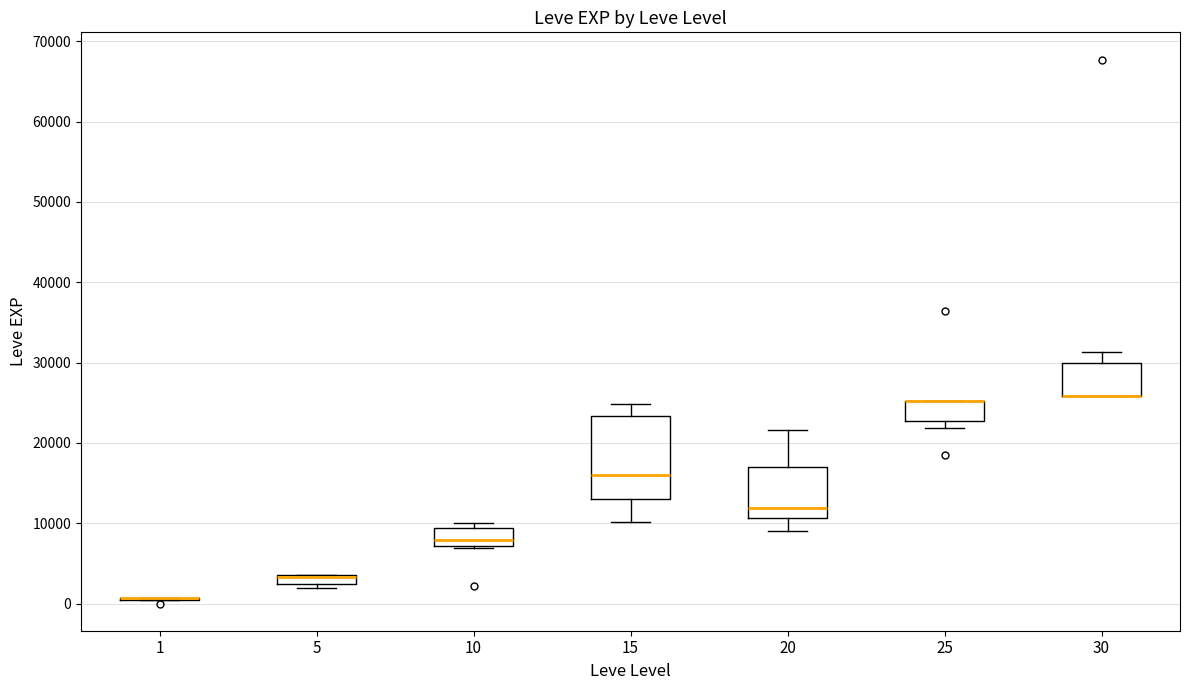

Where does the median line of the box at x = 10 sit on the y-axis? The values are not printed on the chart, so give them approximately, as read against the axis.

8000